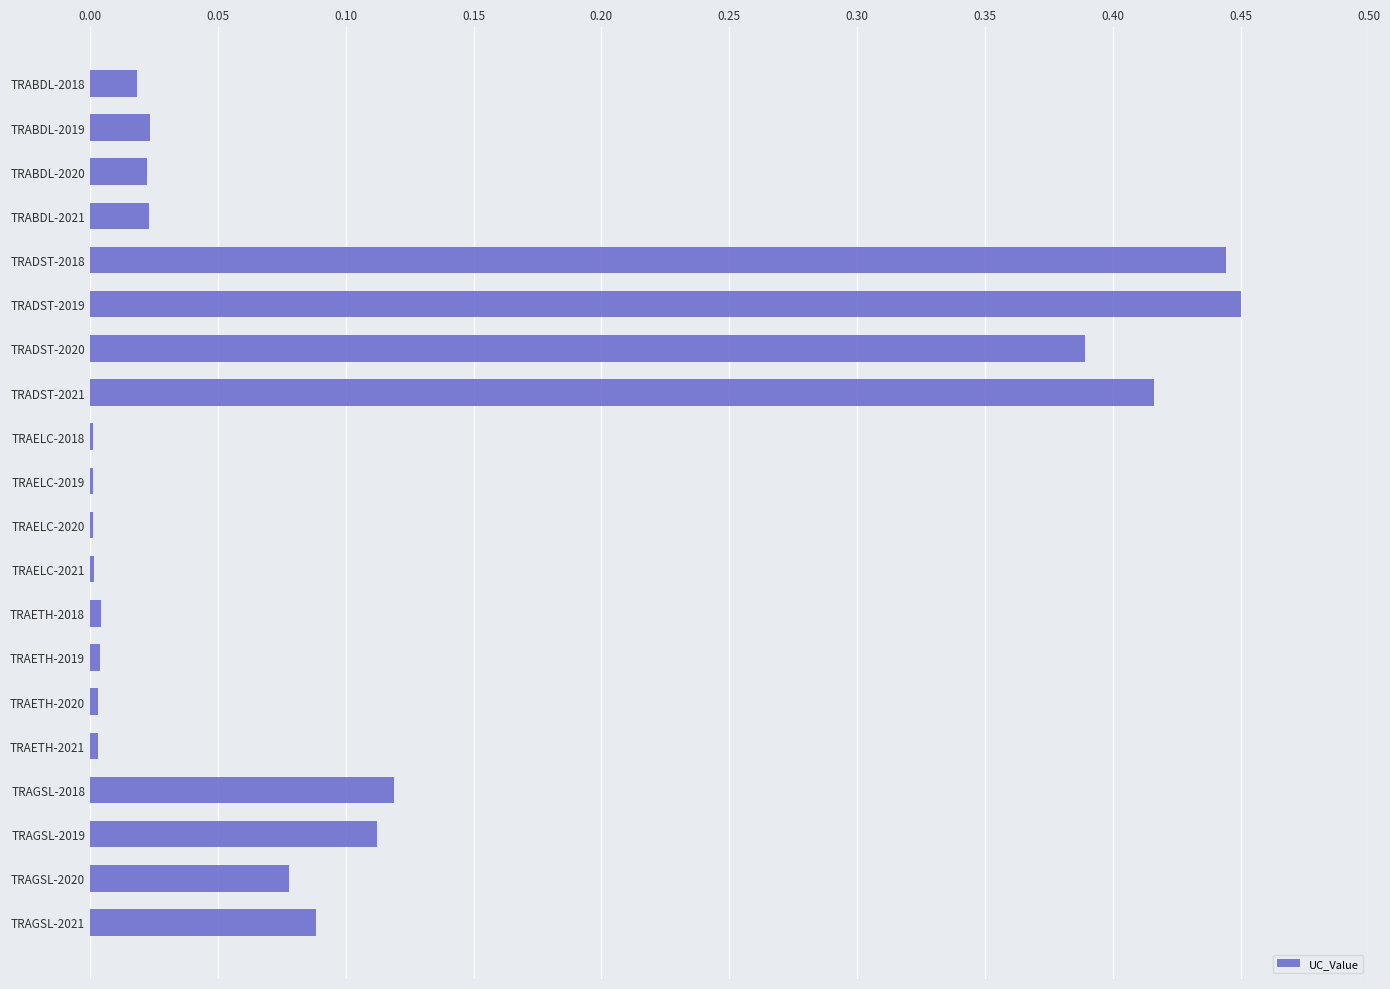

The chart shows a value of 0.0 at TRAETH-2019. True or false?

True